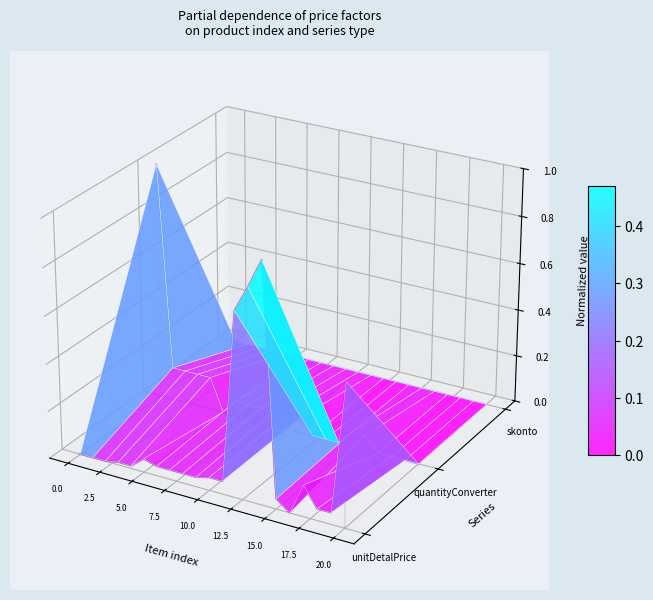

How many intersections are there between unitDetalPrice and skonto?

3